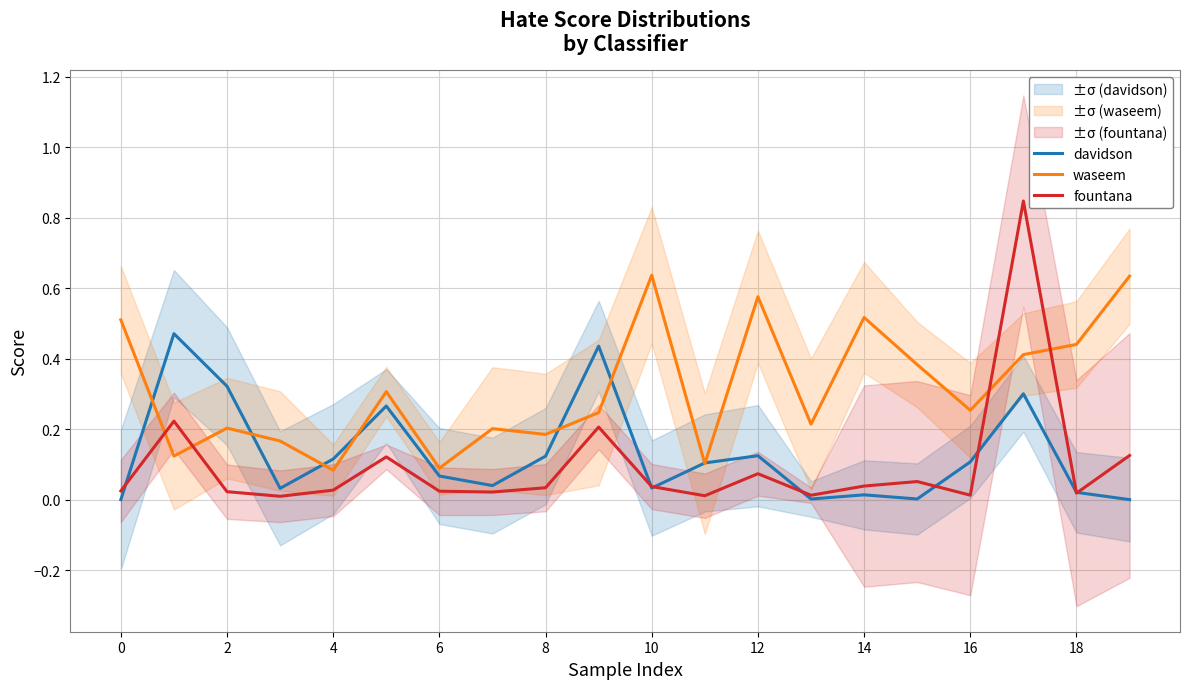

What is the value of the waseem point at the 17th from the left?

0.2